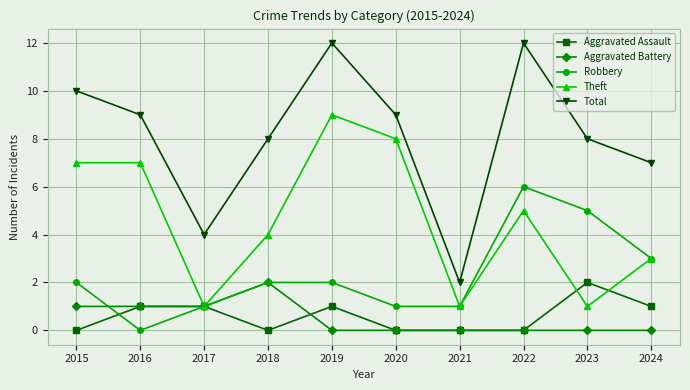

Which series changed the most between 2018 and 2020?

Theft